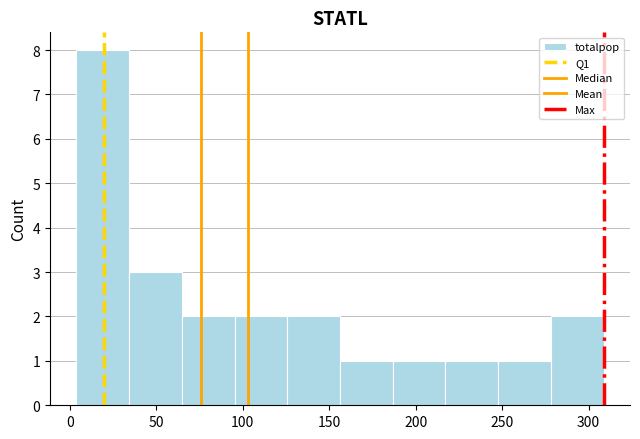

What is the height of the bar covering 35 to 65 on the x-axis? Neither the bar edges nor the heights are printed on the chart, so give them approximately, as read against the axes.

3